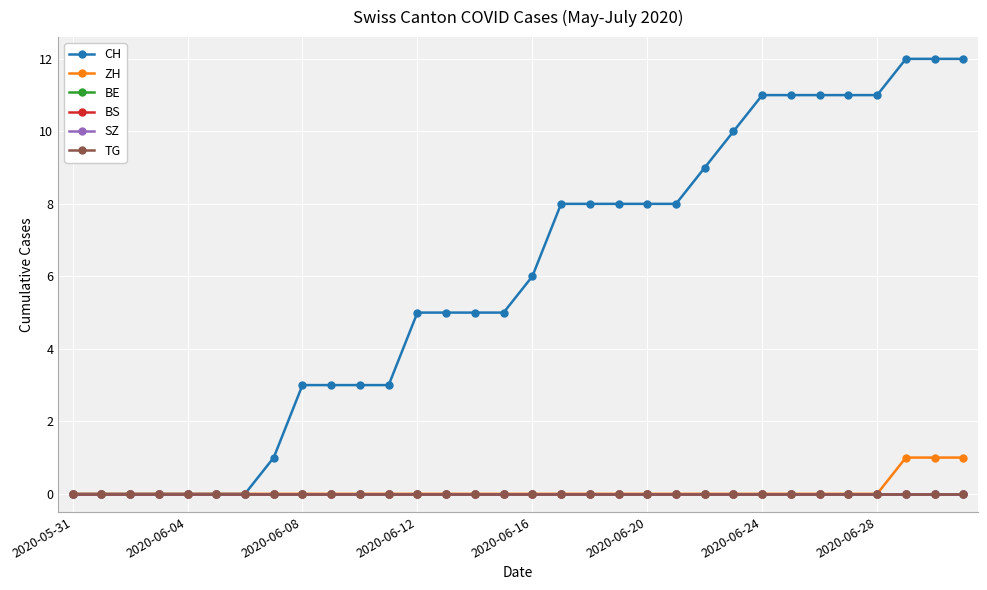

List the series in order of their peak value, lowest first.

BE, BS, SZ, TG, ZH, CH